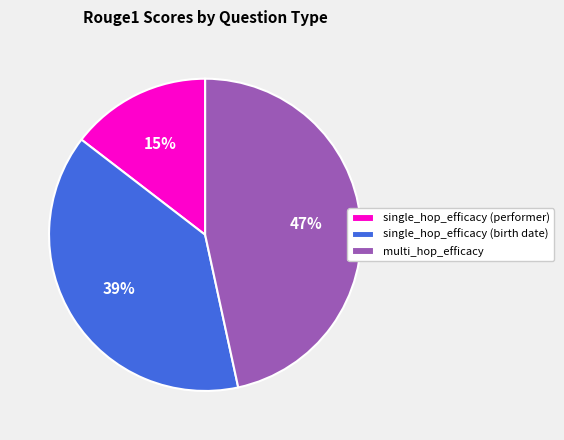

What percentage is the multi_hop_efficacy slice, to the nearest percent?

47%